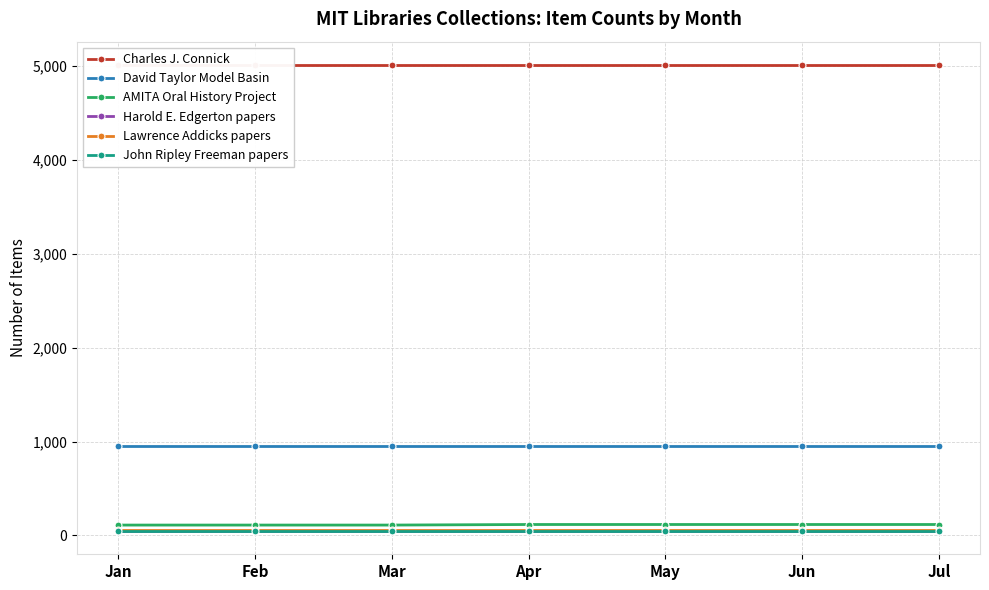

Reading right to left, what are all the values shown in this chart?

Charles J. Connick: Jul=5014	Jun=5014	May=5014	Apr=5014	Mar=5014	Feb=5014	Jan=5014
David Taylor Model Basin: Jul=954	Jun=954	May=954	Apr=954	Mar=954	Feb=954	Jan=954
AMITA Oral History Project: Jul=116	Jun=116	May=116	Apr=116	Mar=110	Feb=110	Jan=110
Harold E. Edgerton papers: Jul=47	Jun=47	May=47	Apr=47	Mar=47	Feb=47	Jan=47
Lawrence Addicks papers: Jul=57	Jun=57	May=57	Apr=57	Mar=57	Feb=57	Jan=57
John Ripley Freeman papers: Jul=51	Jun=51	May=51	Apr=51	Mar=51	Feb=51	Jan=51